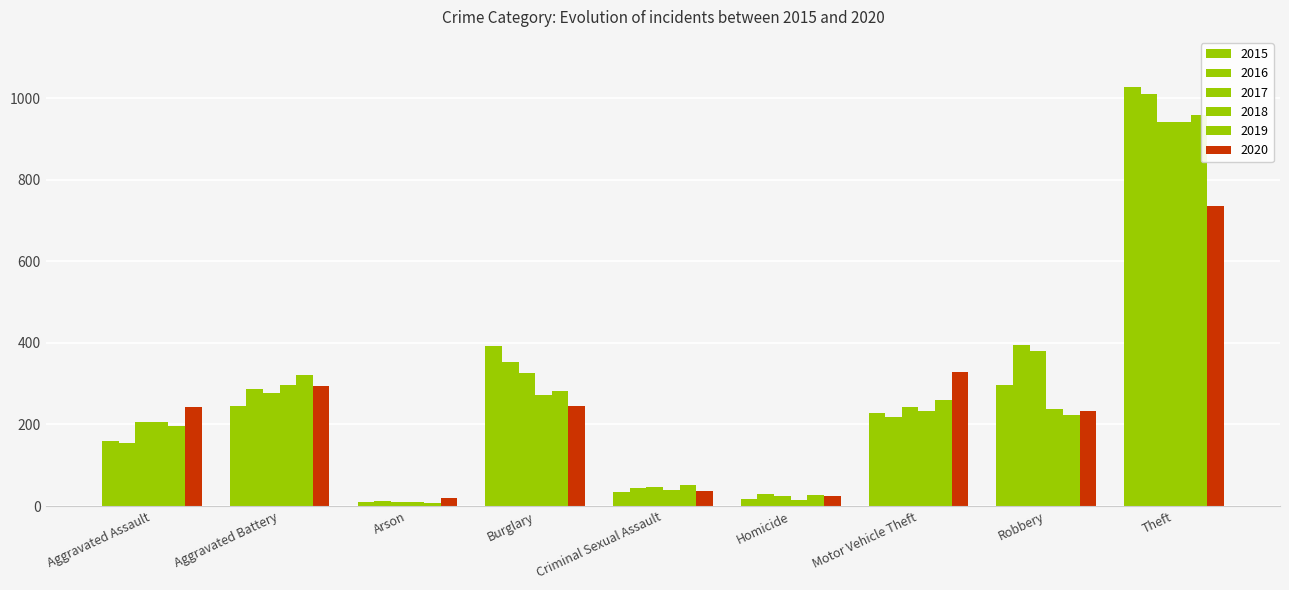

What is the approximate value of 2019 at Robbery?

224